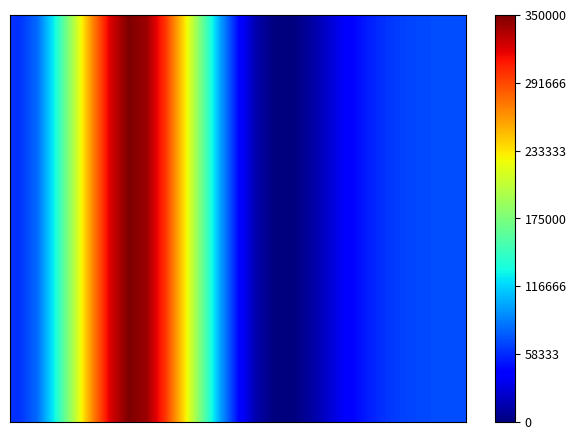

At which category is the sum across all series the highest?

6